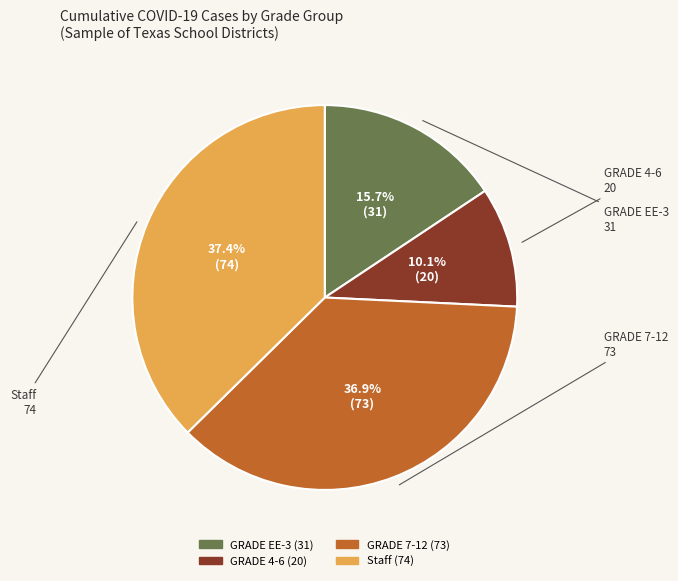

Is GRADE 7-12 the majority of the pie?

No